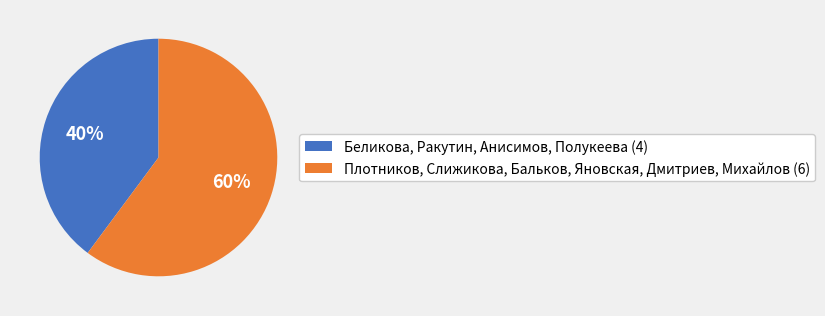

To the nearest percent, what is the difference between the Беликова, Ракутин, Анисимов, Полукеева (4) and Плотников, Слижикова, Бальков, Яновская, Дмитриев, Михайлов (6) slice percentages?

20%